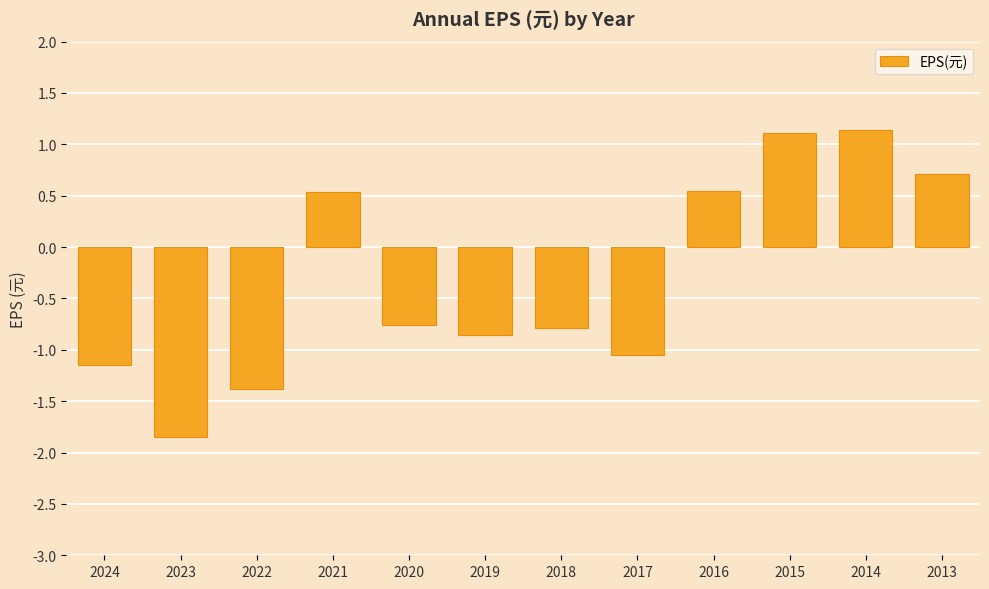

The chart shows a value of -1.4 at 2022. True or false?

True